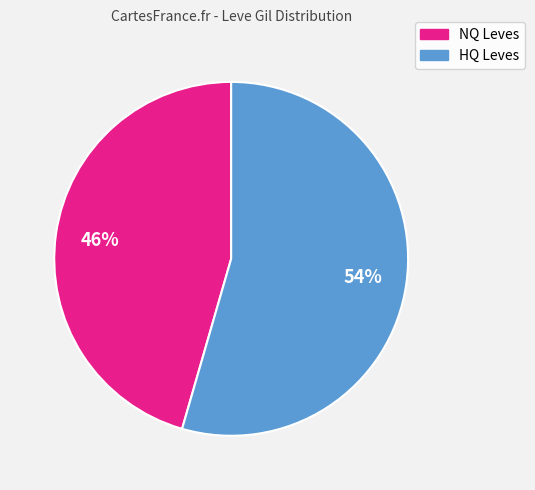

Is there any slice that represents more than half of the pie?

Yes